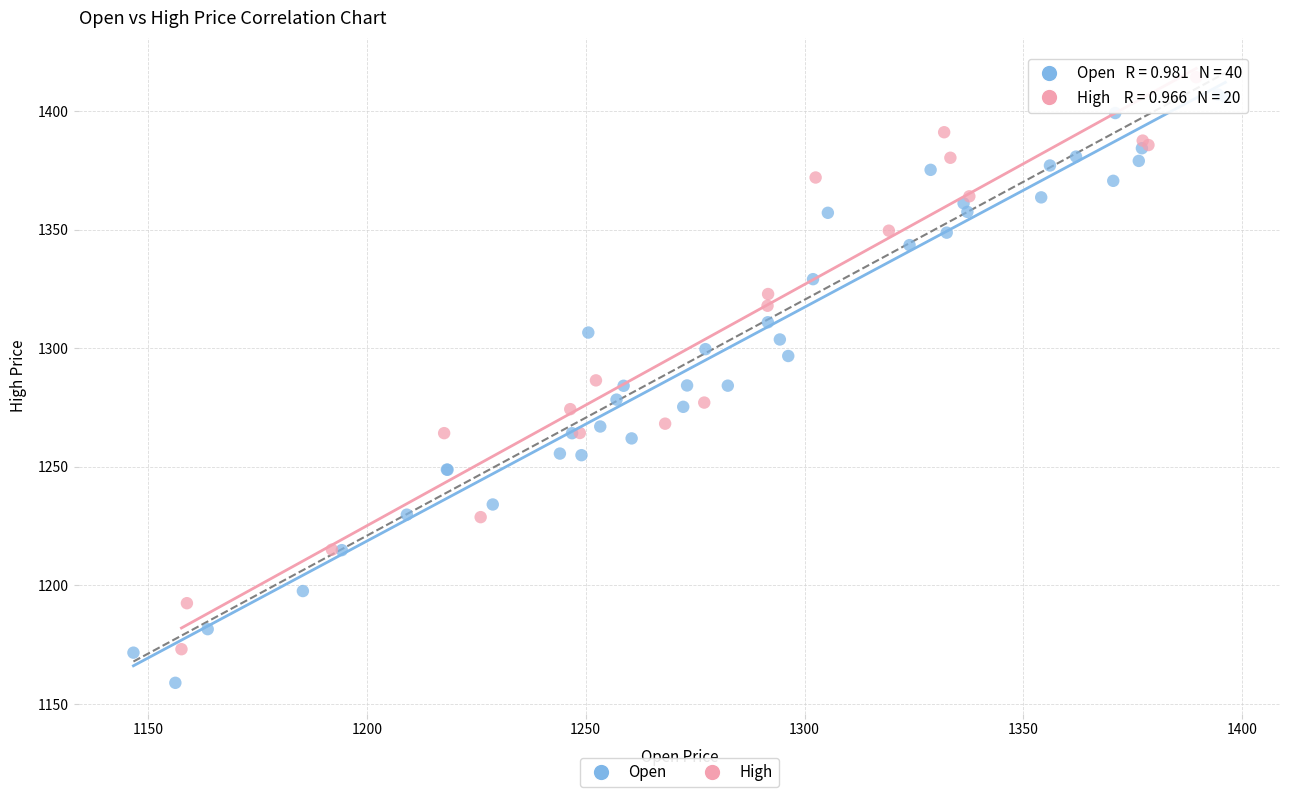

Which series reaches the minimum Y coordinate?

Open